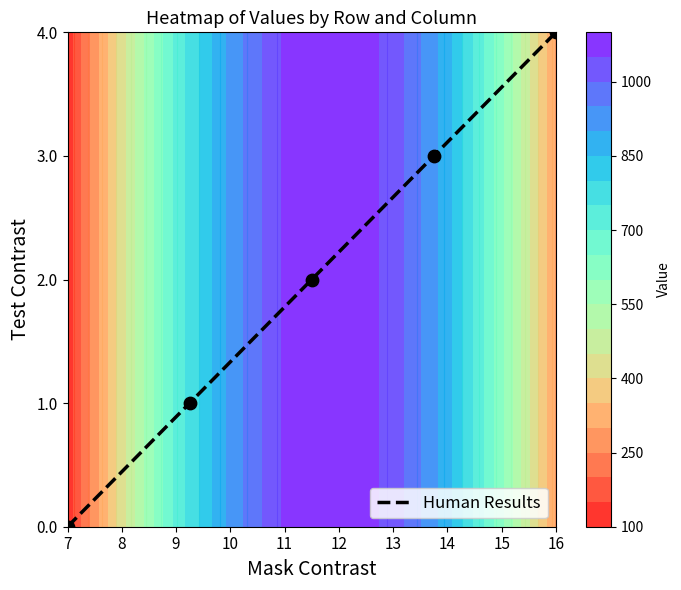

How many values exceed 2?

2